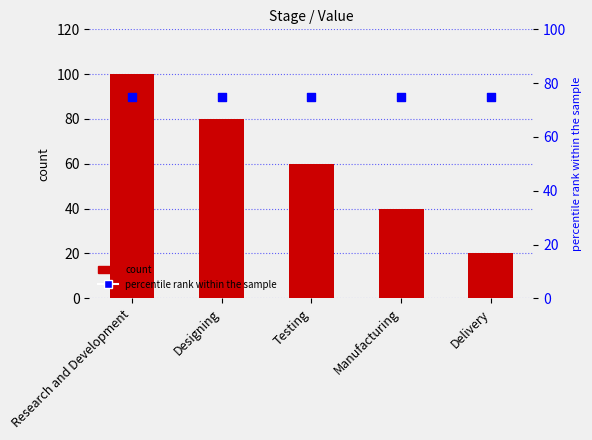

At which category is the sum across all series the highest?

Research and Development